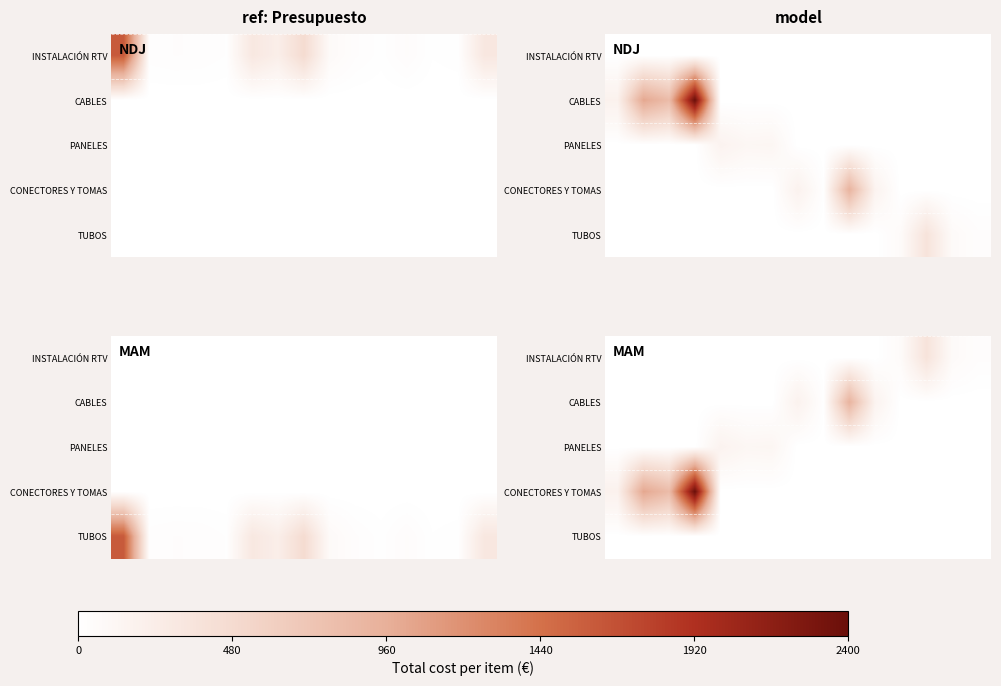

List the series in order of their peak value, highest first.

CONECTORES Y TOMAS, CABLES, INSTALACIÓN RTV, PANELES, TUBOS